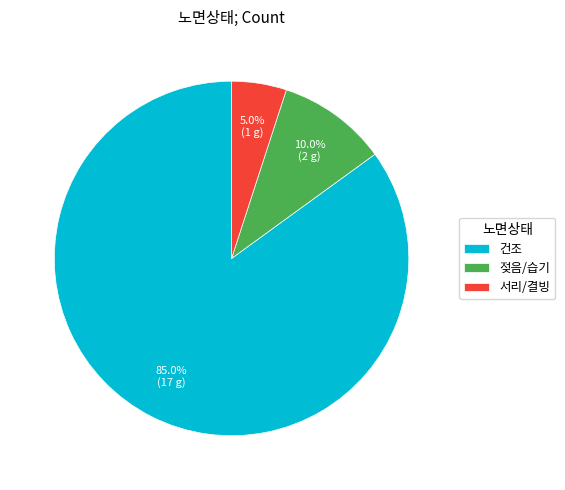

Is it true that 젖음/습기 is 10% of the pie?

True